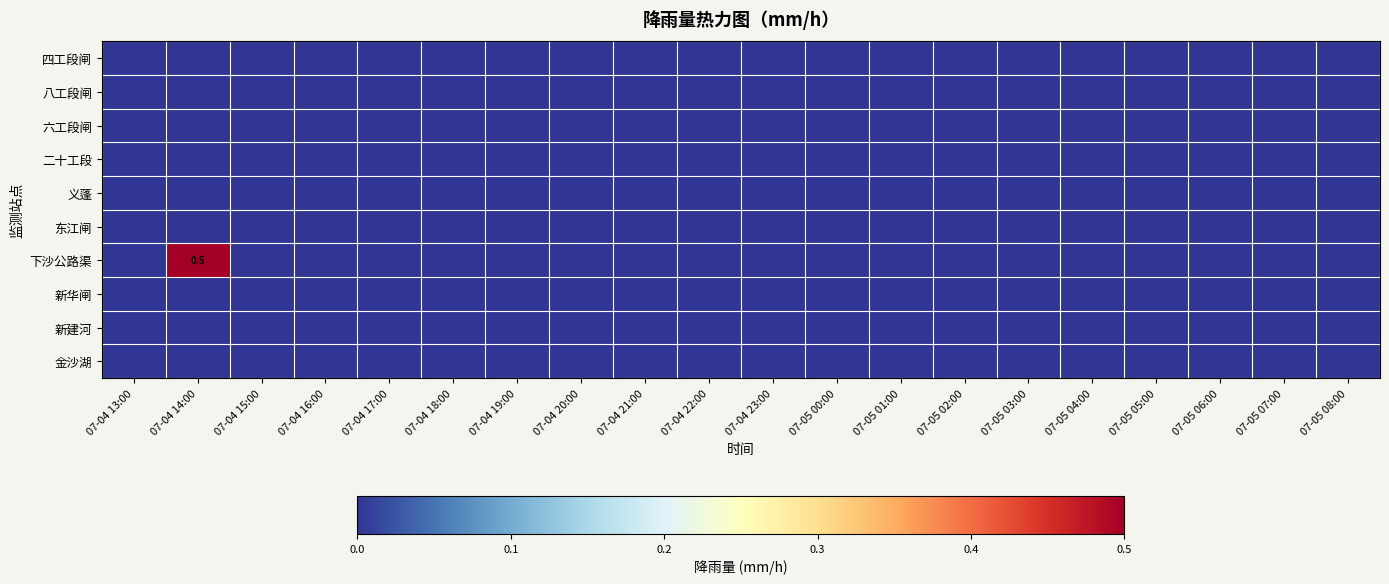

At how many categories does at least one series exceed 0?

1